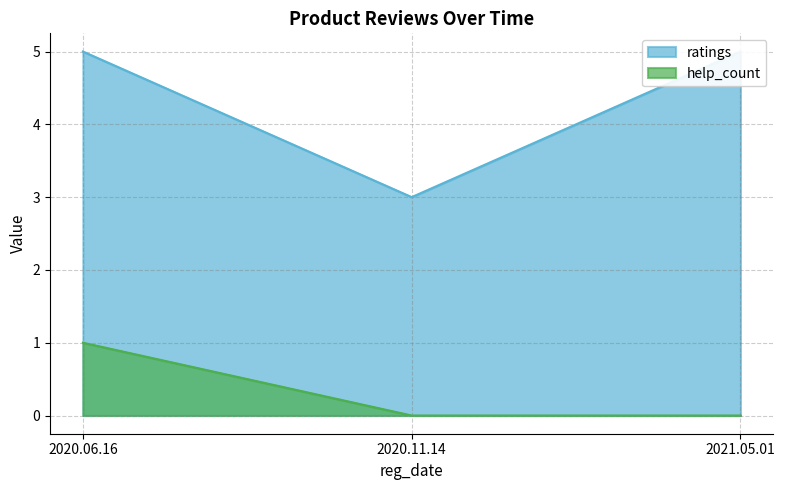

At which category is the sum across all series the highest?

2020.06.16